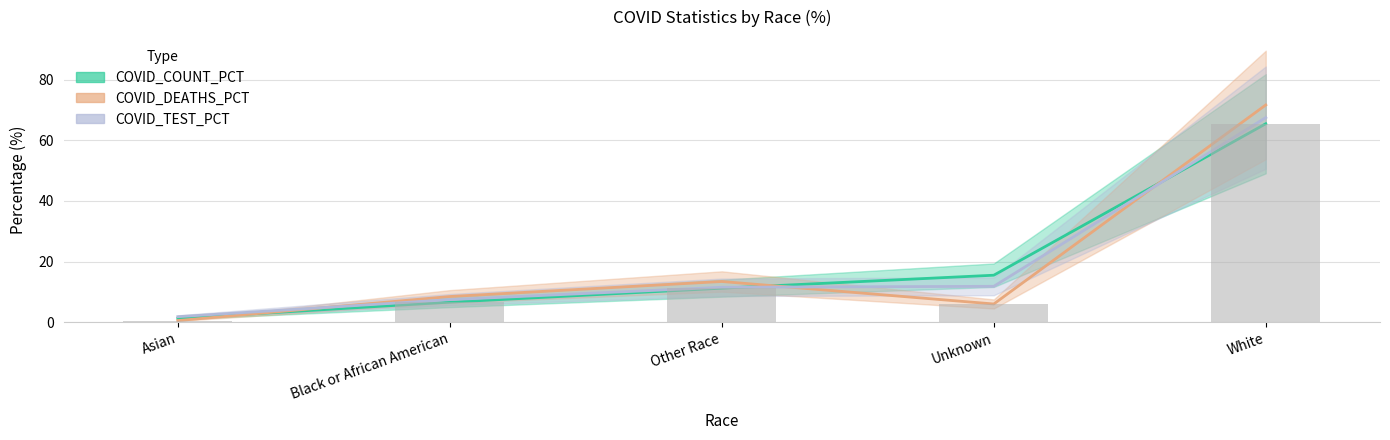

At which category is the sum across all series the highest?

White